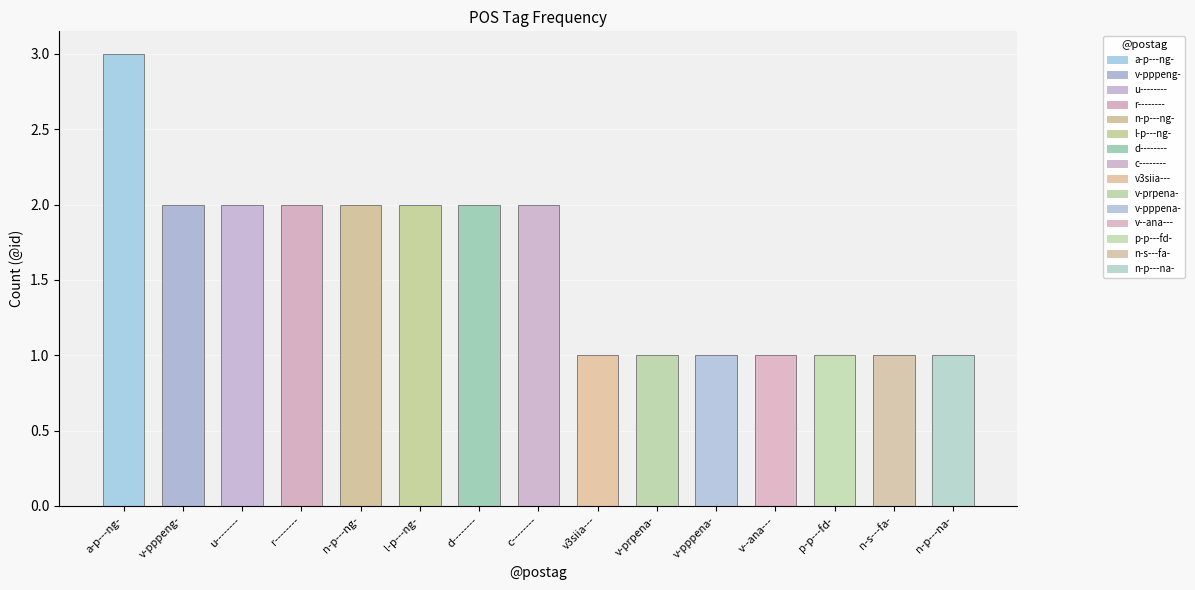

Approximately how many times larger is the value at p-p---fd- compared to c--------?

0.5